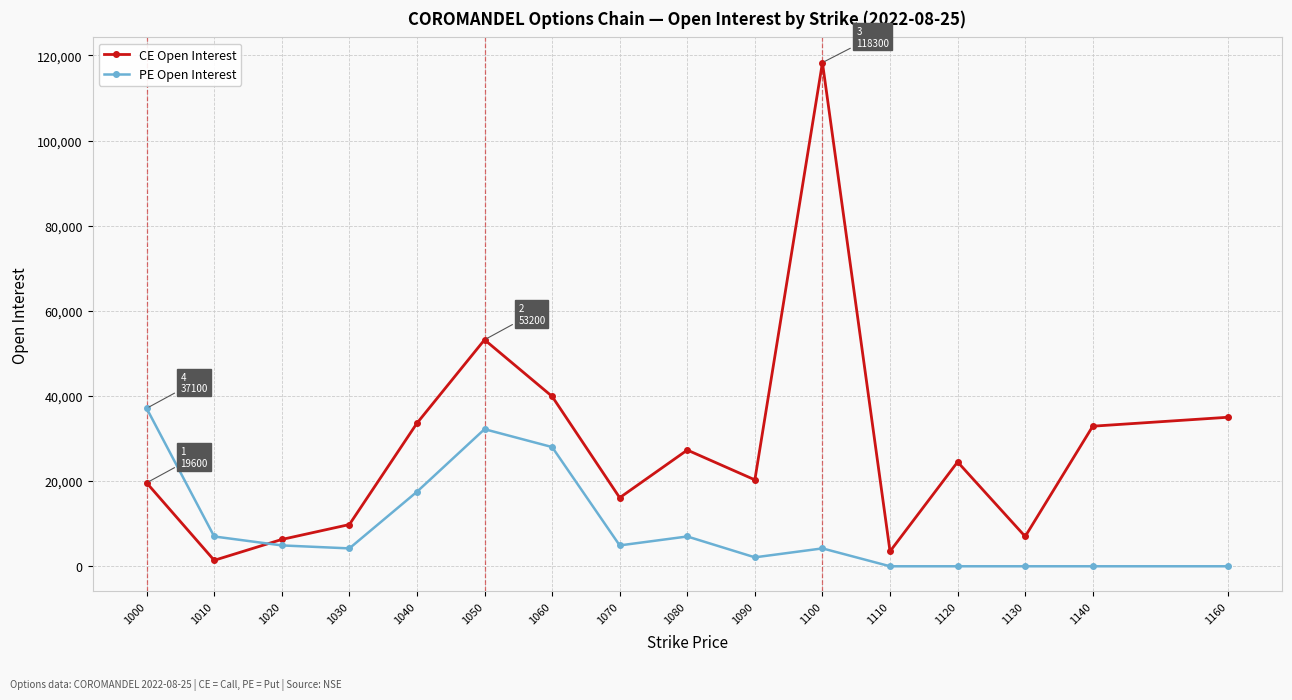

At which label does PE Open Interest first exceed 4900?

1000